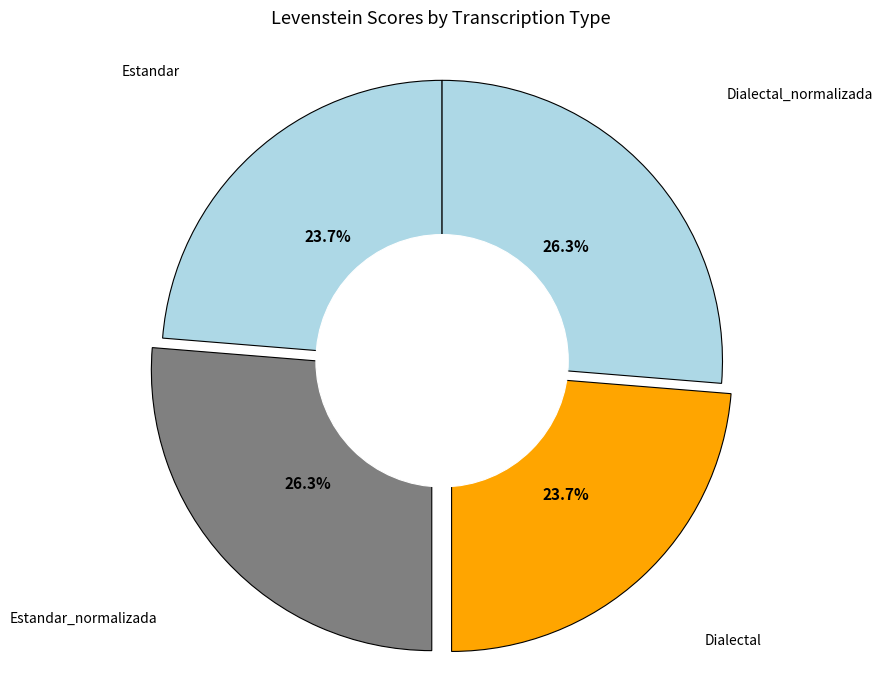

What is the ratio of the value at Estandar_normalizada to the value at Dialectal_normalizada?

1.0